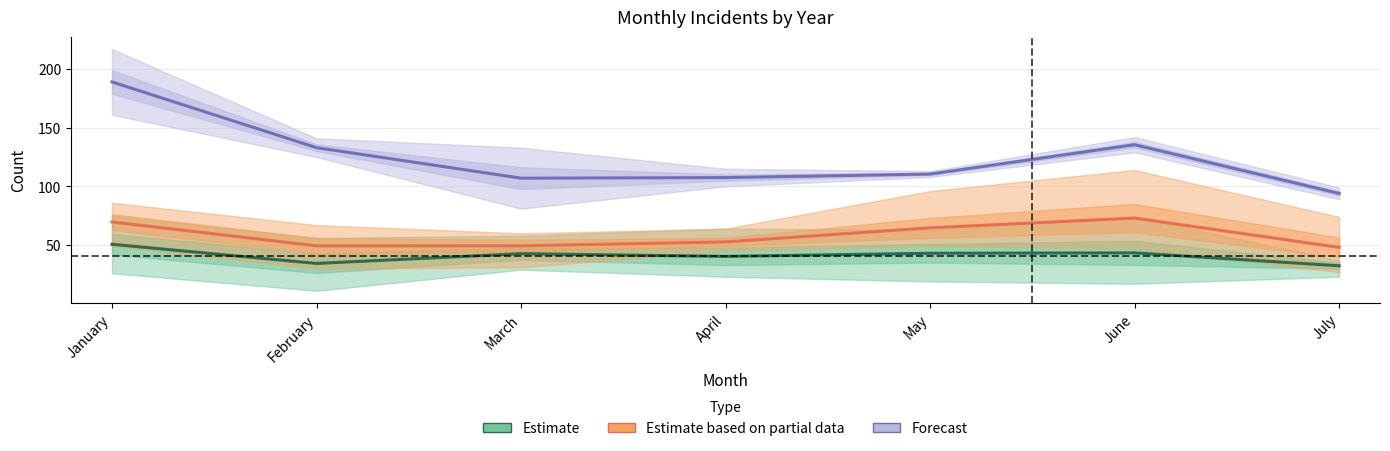

True or false: Forecast and Estimate intersect in this chart.

False